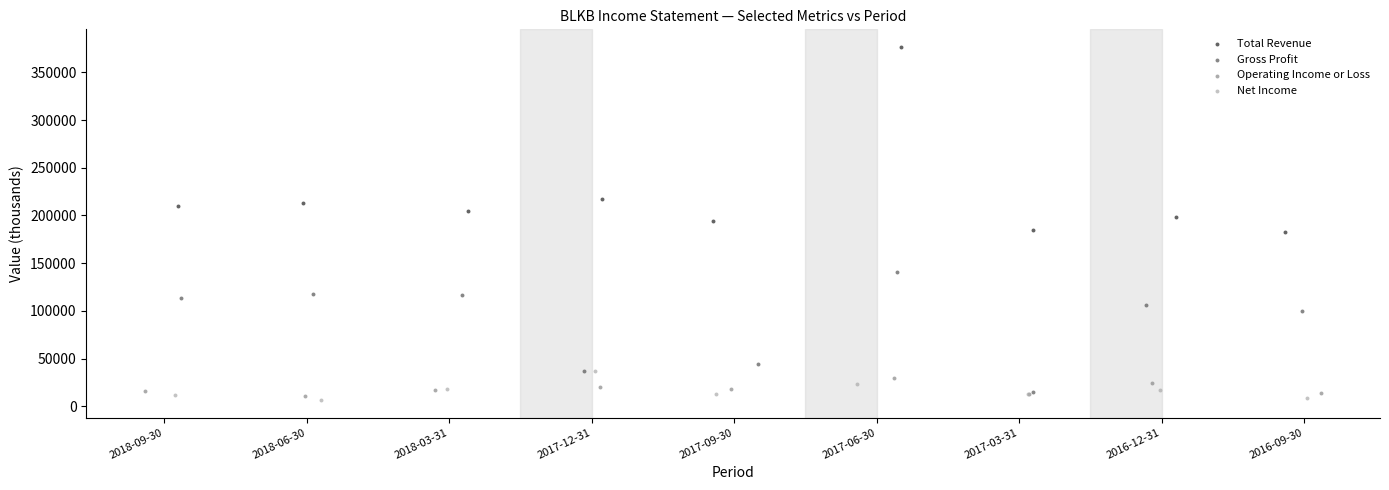

Which series has the widest spread of Y values?

Total Revenue